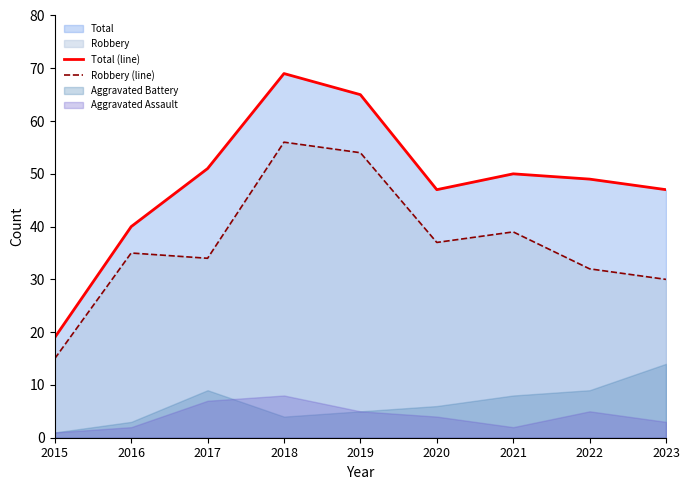

True or false: Robbery (line) and Total (line) intersect in this chart.

False